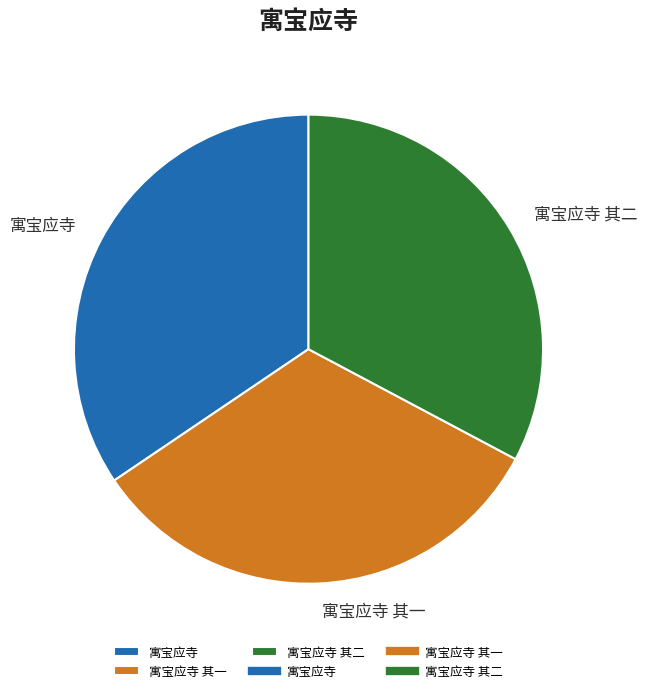

Which has a higher value, 寓宝应寺 其二 or 寓宝应寺?

寓宝应寺